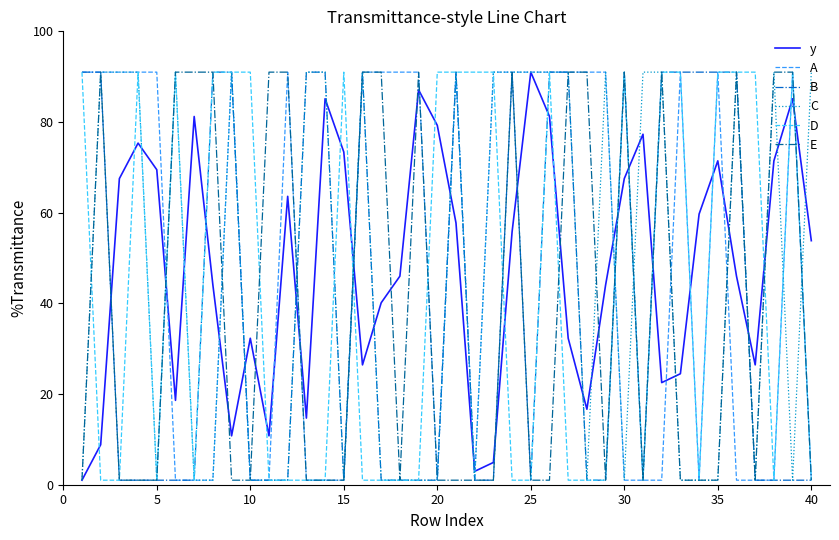

Does the chart have visible grid lines?

No